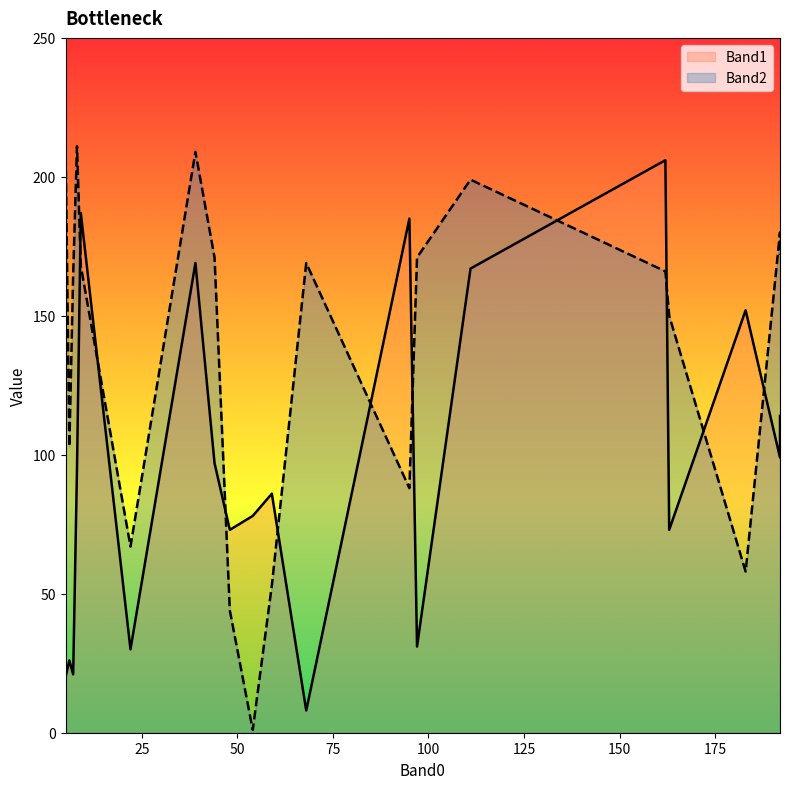

In Band2, how many points are lower than both neighbors (excluding endpoints)?

6